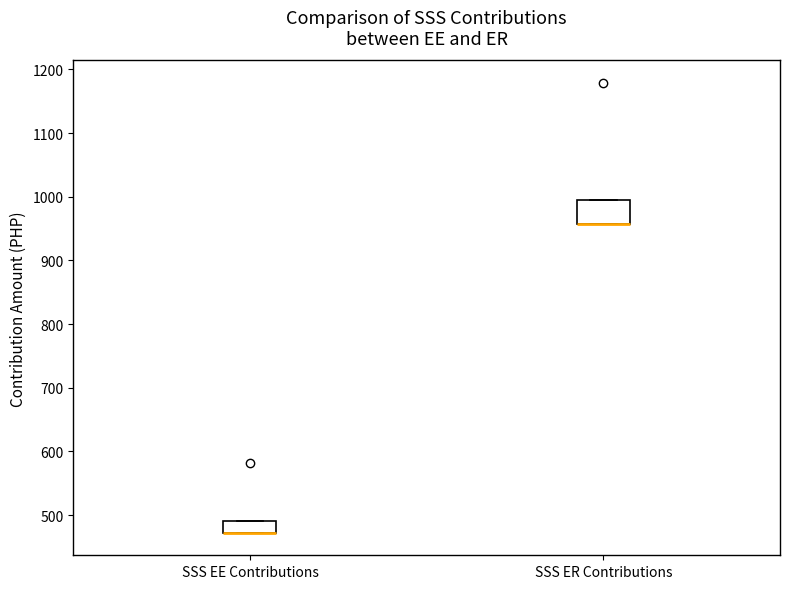

Where is the upper edge of the box for SSS ER Contributions on the y-axis? The values are not printed on the chart, so give them approximately, as read against the axis.

990